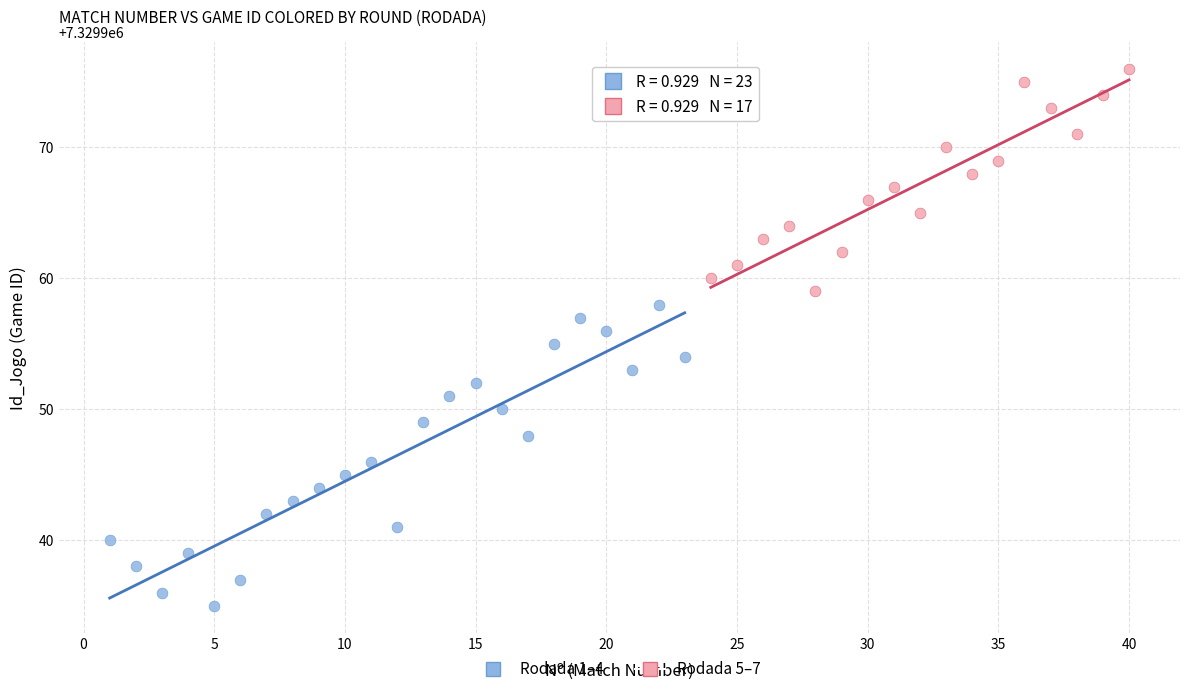

Which series contains the lowest Y value?

Rodada 1–4